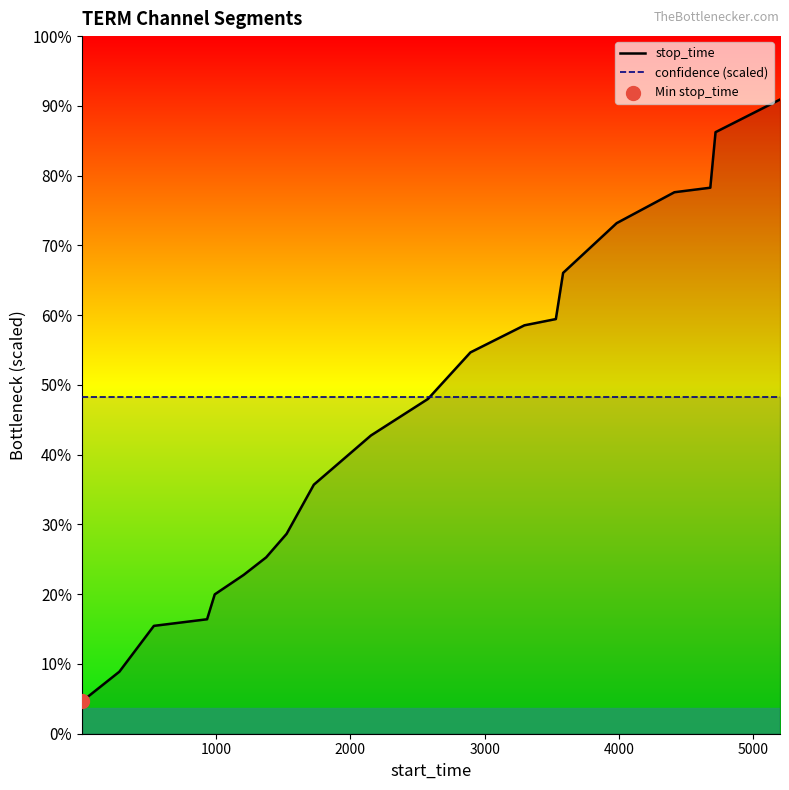

Which series has the widest spread of Y values?

stop_time